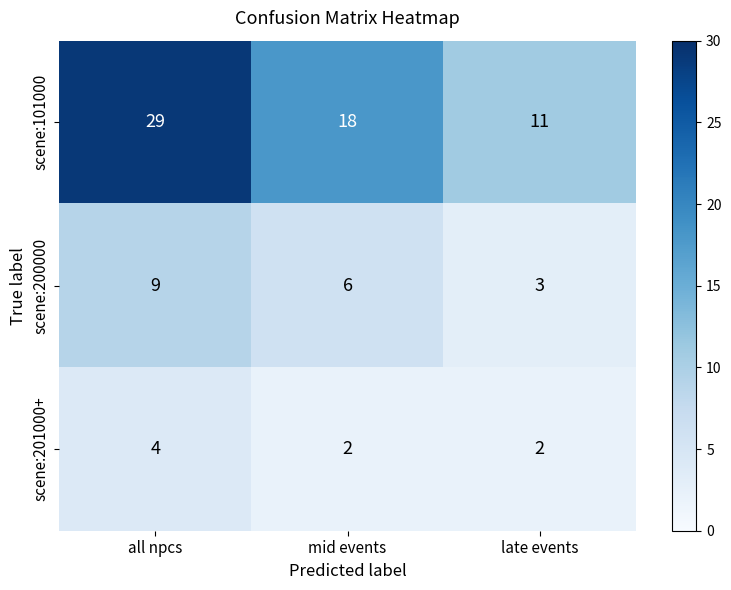

Which series has the largest total across all categories?

scene:101000